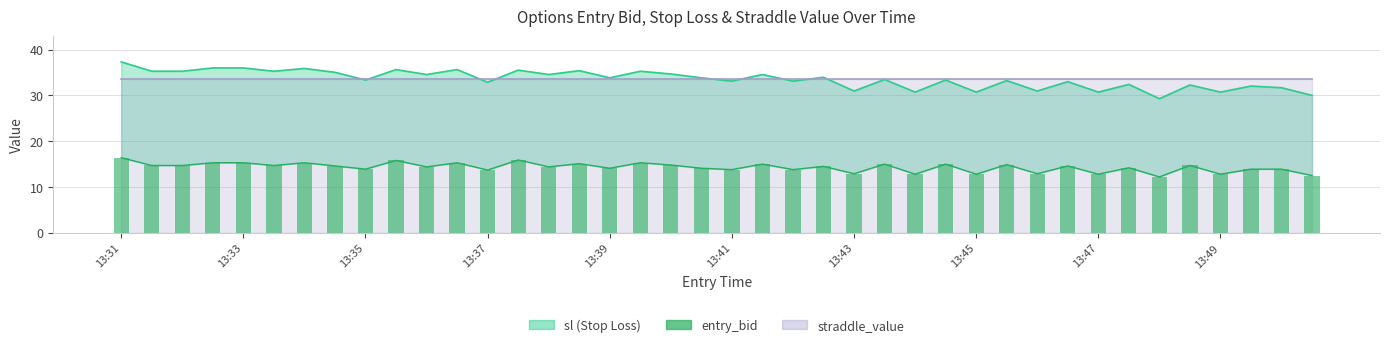

What is the average value?

14.3